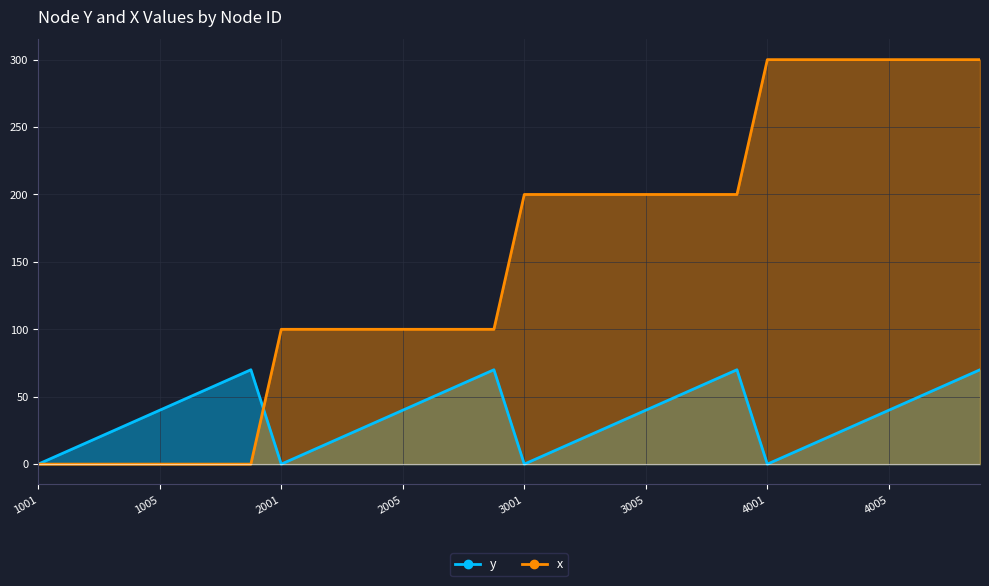

Rank the categories by y value from lowest to highest.

1001, 2001, 3001, 4001, 1002, 2002, 3002, 4002, 1003, 2003, 3003, 4003, 1004, 2004, 3004, 4004, 1005, 2005, 3005, 4005, 1006, 2006, 3006, 4006, 1007, 2007, 3007, 4007, 1008, 2008, 3008, 4008